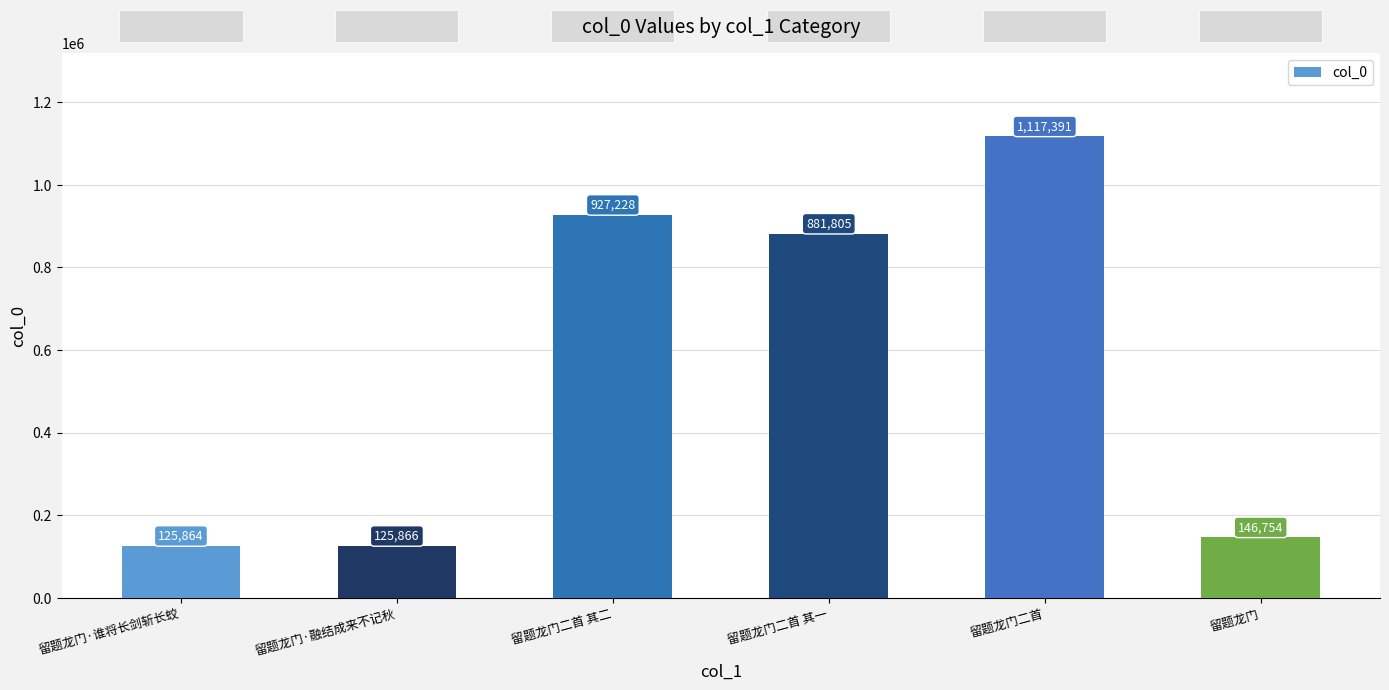

Between 留题龙门二首 其一 and 留题龙门·融结成来不记秋, which is larger?

留题龙门二首 其一